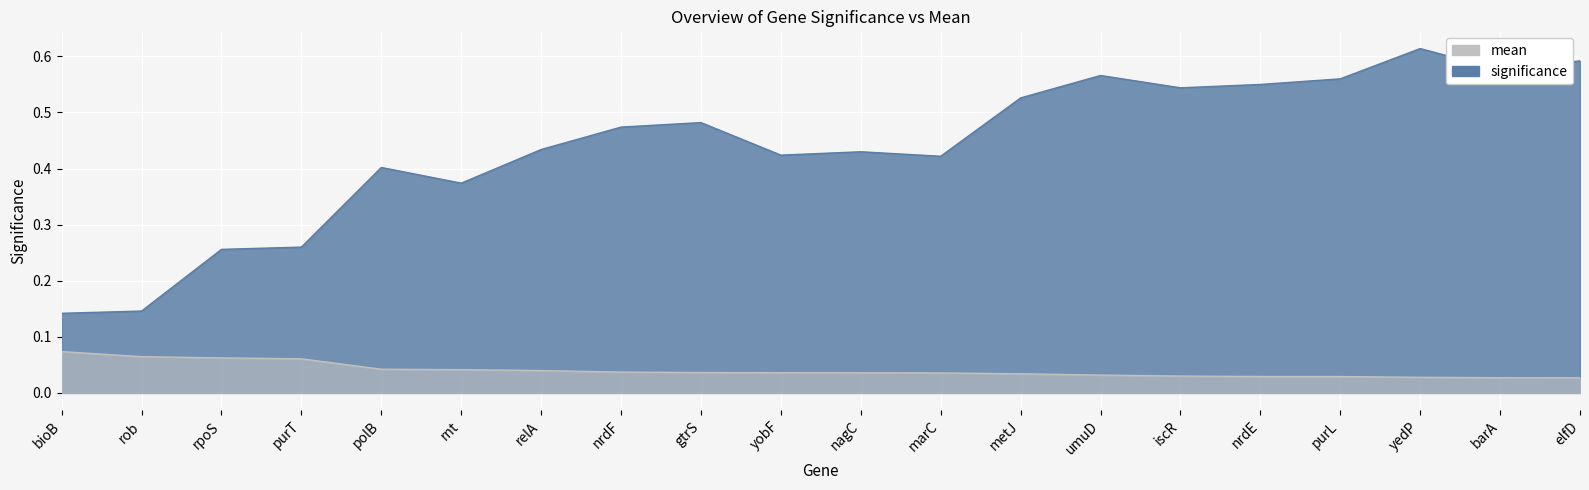

What is the sum of the values at rnt and relA?

0.8